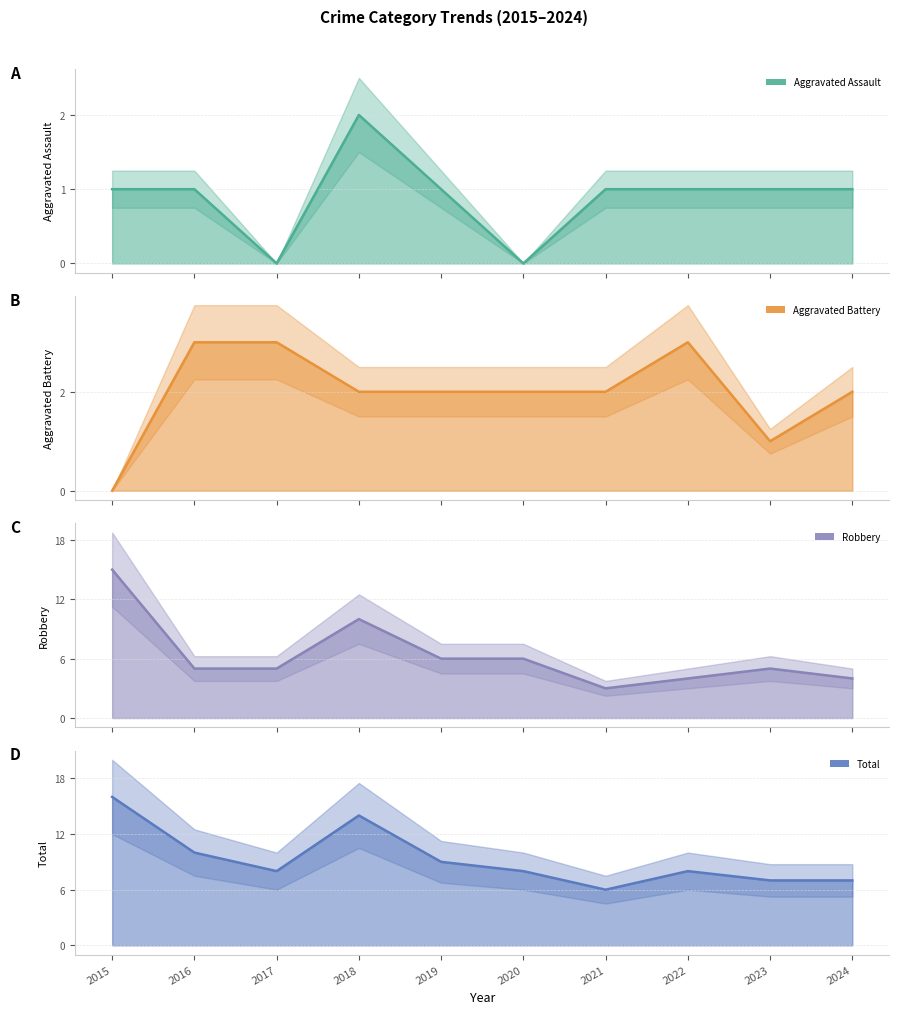

What is the difference between the highest and lowest values at 2018?

12